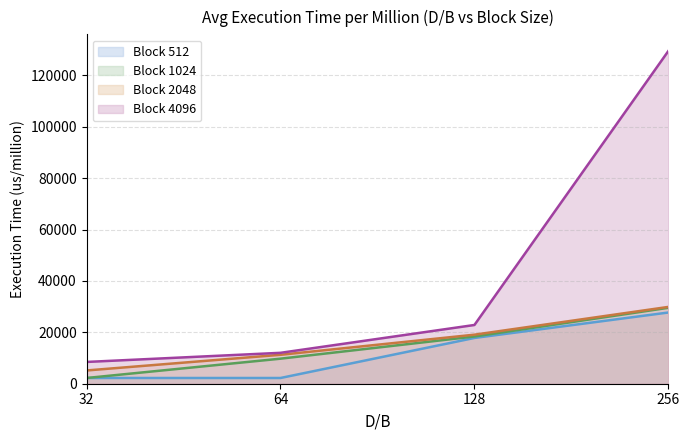

What is the spread (max minus min) of values at 256?

101803.4